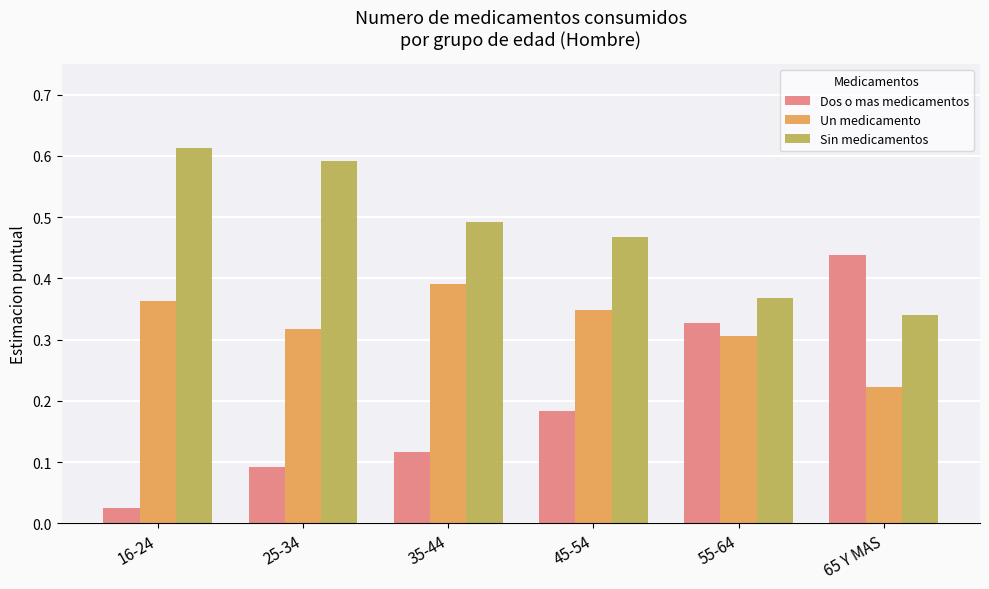

Does the chart contain any negative values?

No